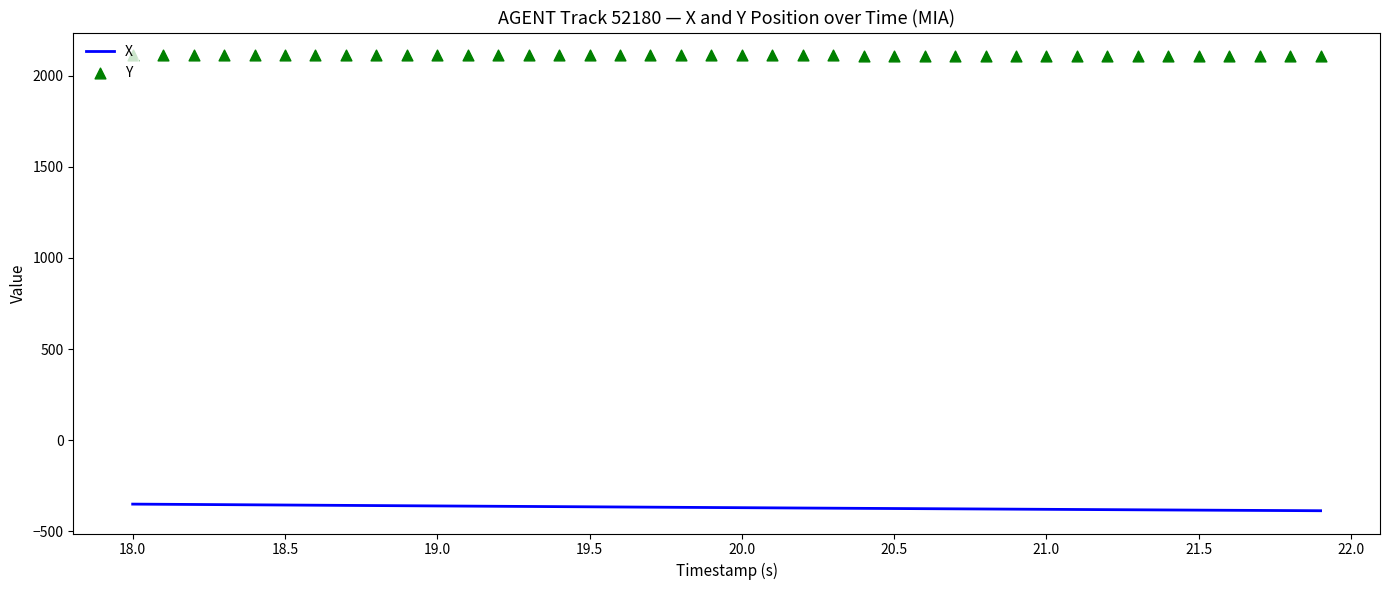

Which series reaches the minimum Y coordinate?

X